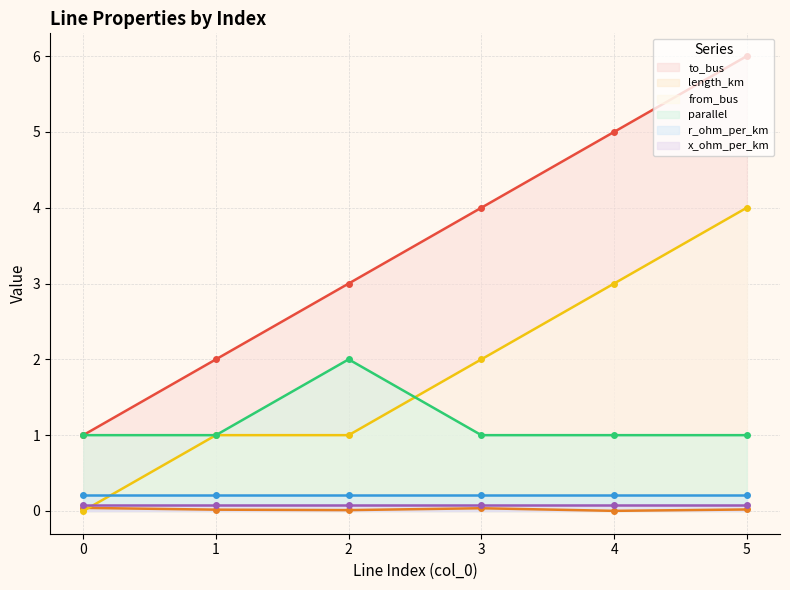

True or false: from_bus and length_km cross at least once.

True